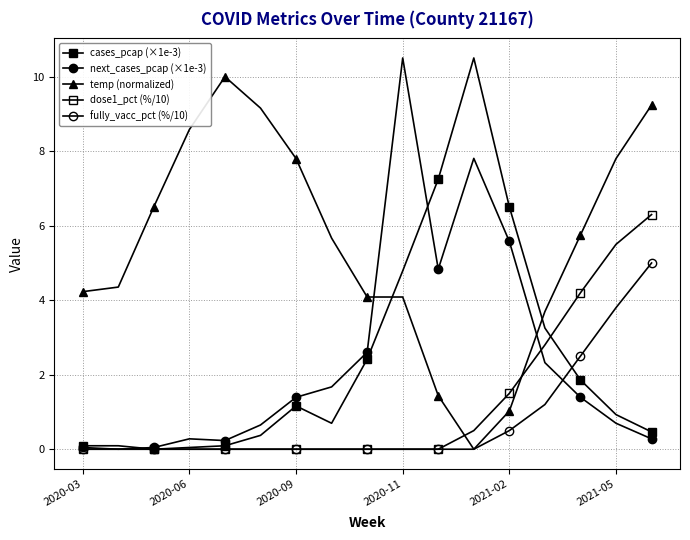

Count the number of categories in the chart.

17